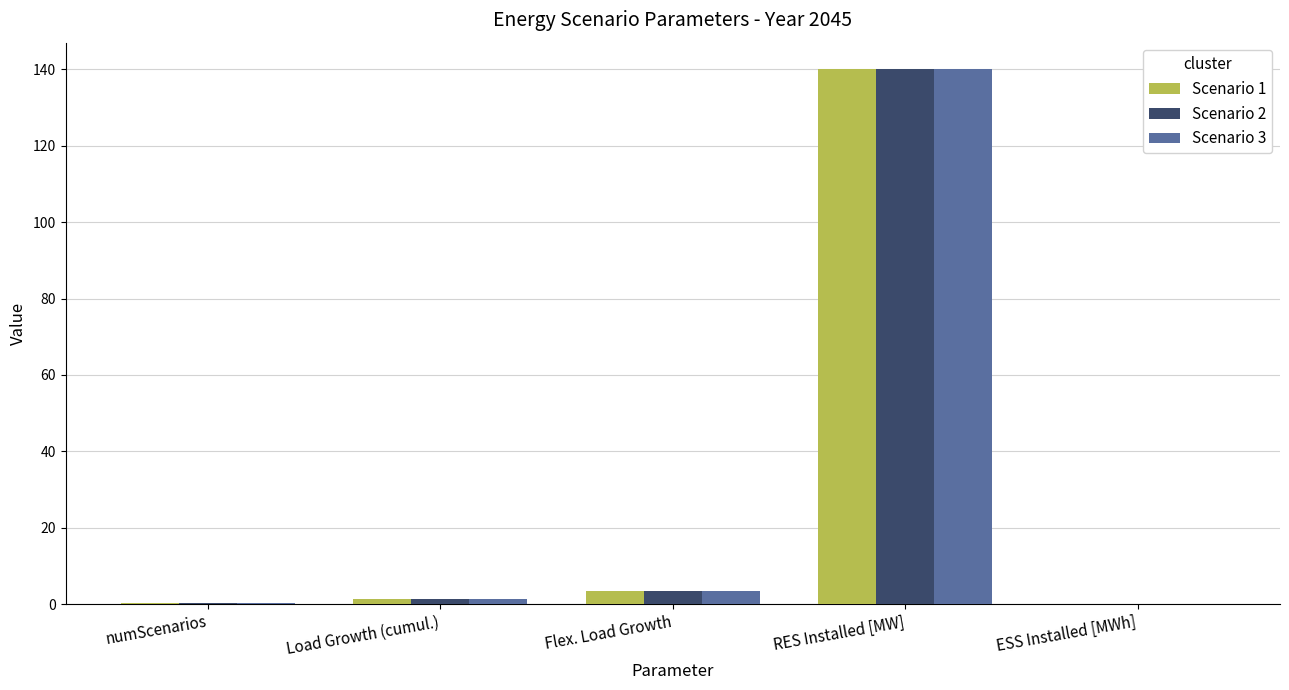

Is it true that Scenario 2 equals 3.4 at Flex. Load Growth?

True